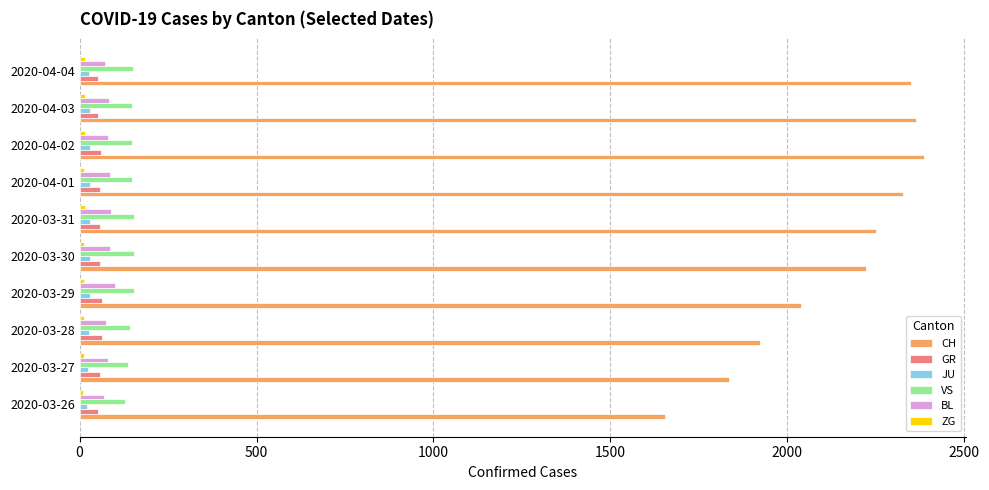

Which series has the largest total across all categories?

CH